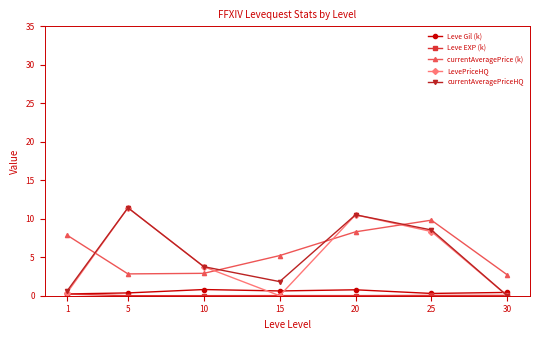

Which series changed the most between 5 and 20?

currentAveragePrice (k)